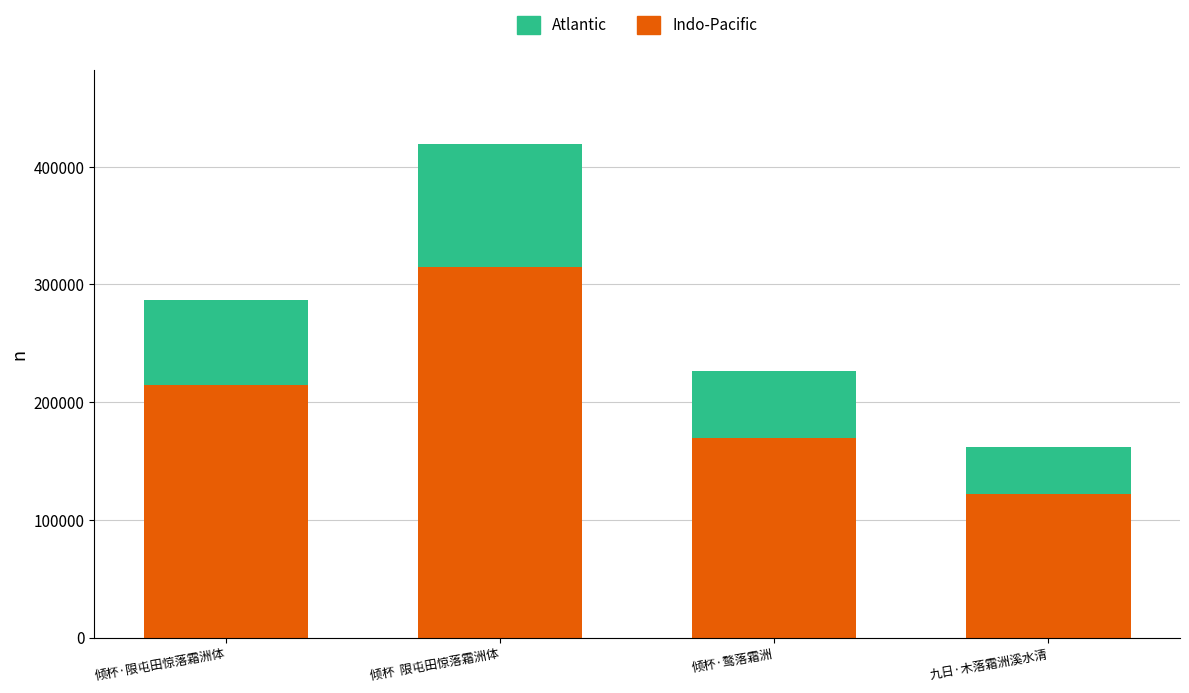

What is the maximum value for Indo-Pacific?

314481.0